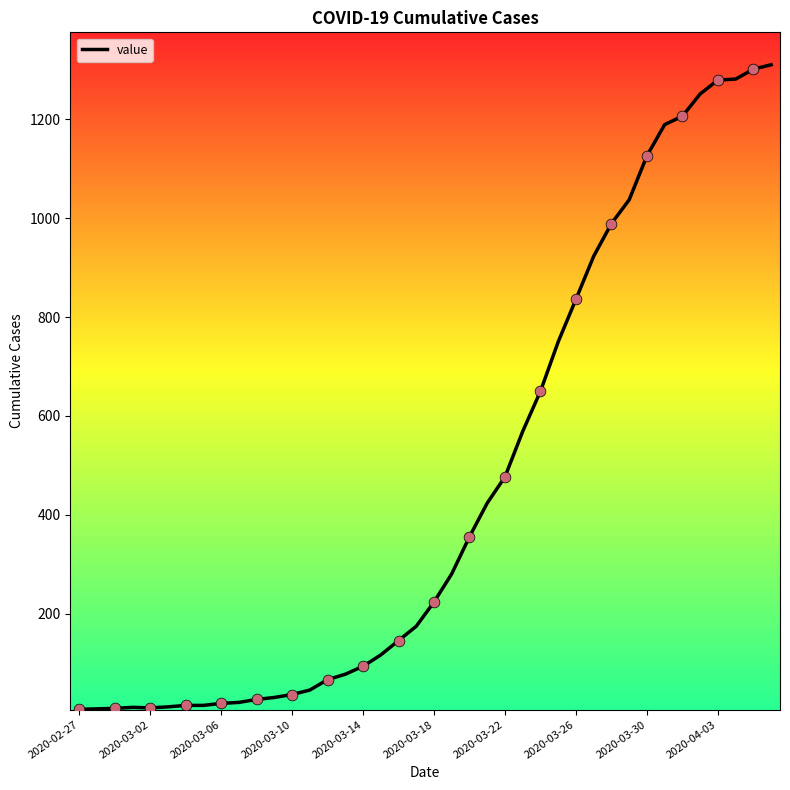

What is the maximum value shown in the chart?

1310